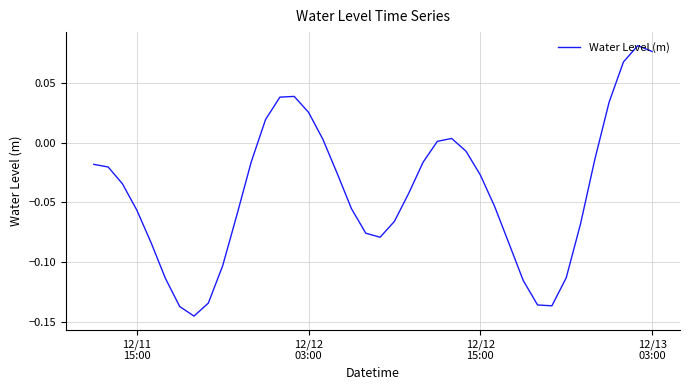

How many positive values are there?

11